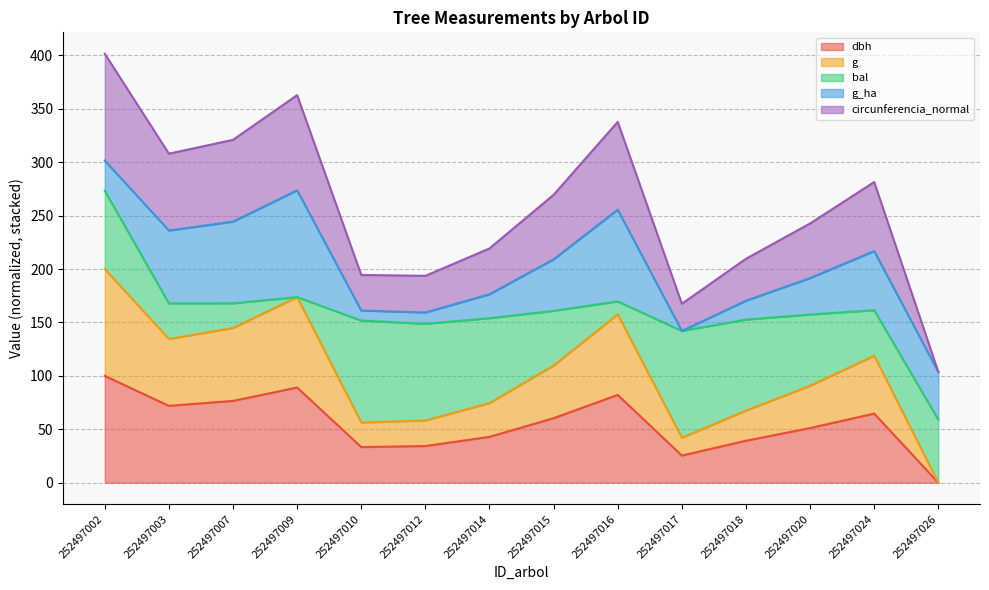

How many lines are shown in the chart?

5